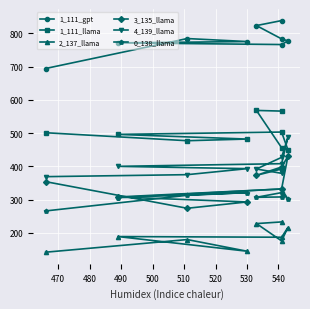

Is the value of 0_138_llama at 520 greater than the value of 1_111_llama at 530?

No